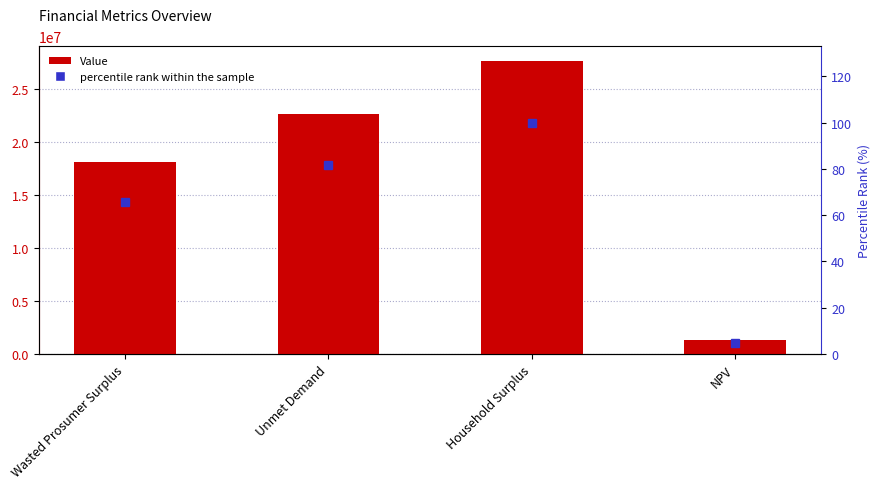

What is the average value of the percentile rank within the sample series?

63.1